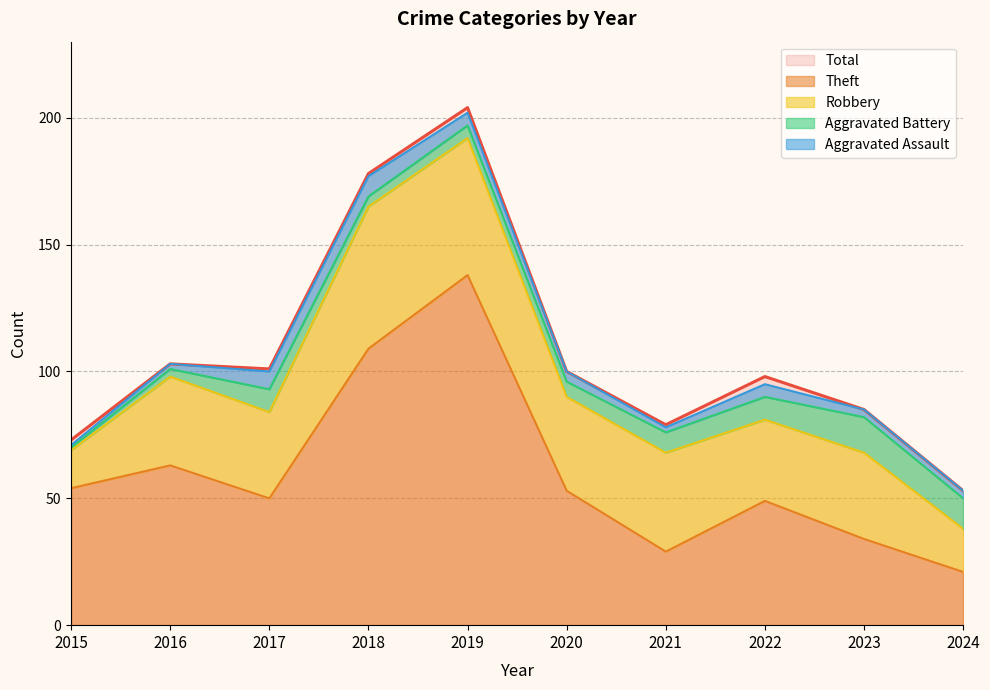

In Robbery, how many points are higher than both neighbors (excluding endpoints)?

4